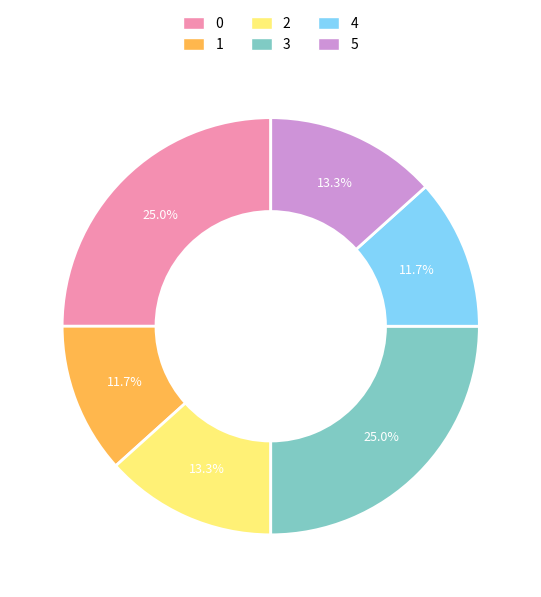

To the nearest percent, what is the difference between the largest and smallest slice percentages?

13%